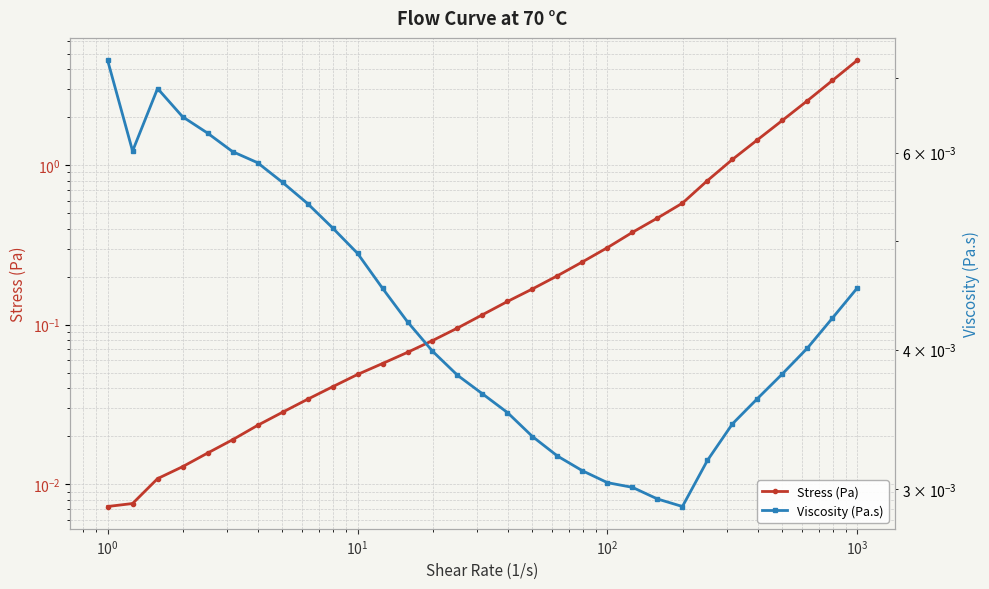

Count the number of data series in this chart.

2